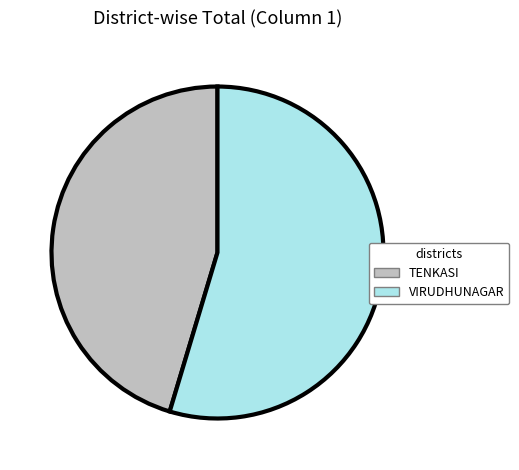

Does TENKASI represent more than half of the total?

No